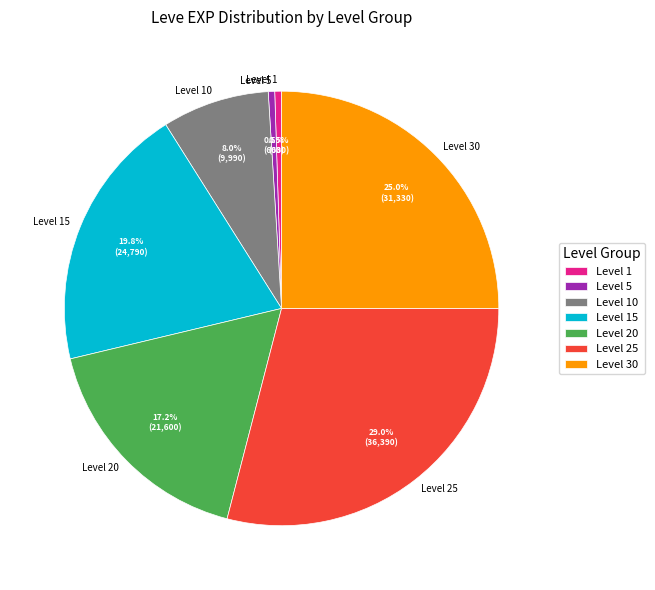

Which slice is the largest?

Level 25